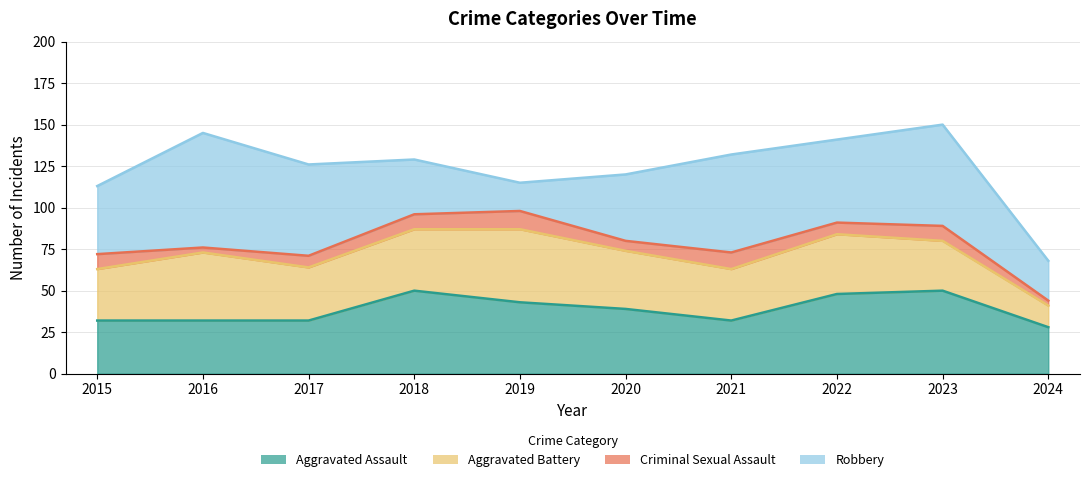

How many series are shown in this chart?

4